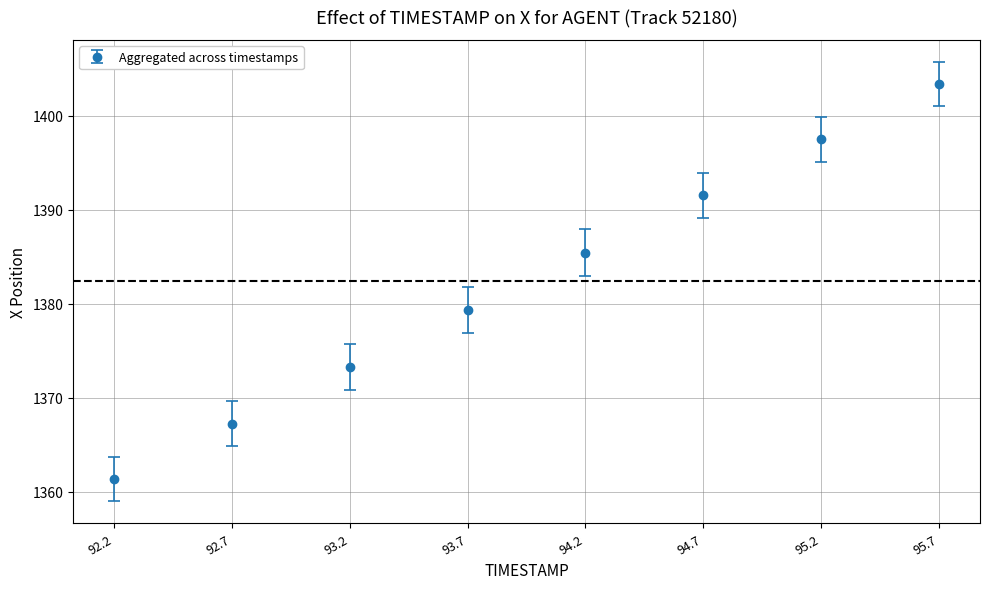

What is the difference between the maximum and second lowest values?

36.1